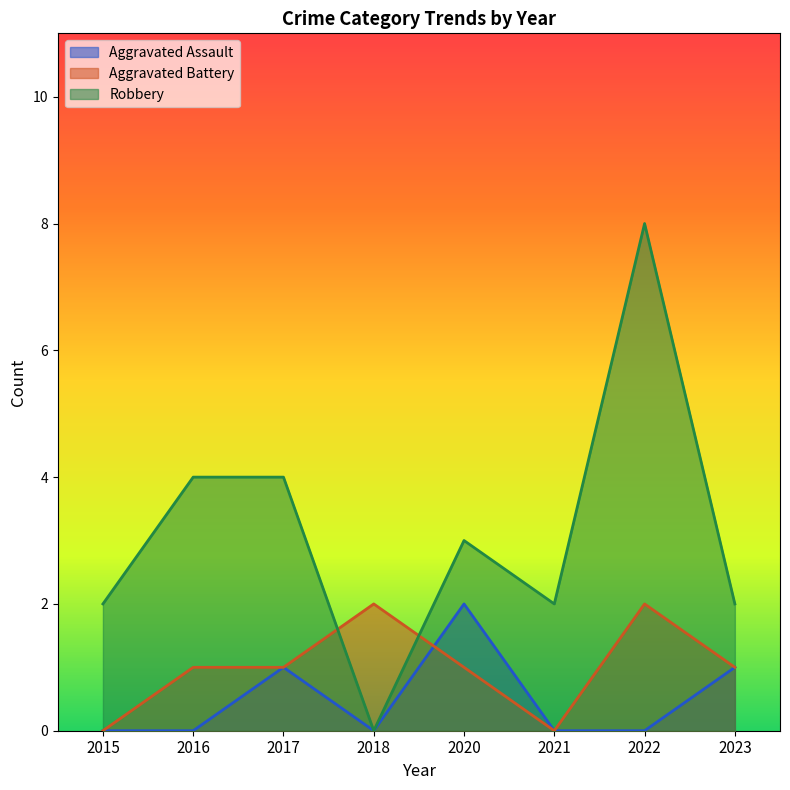

What is the sum of all Robbery values?

25